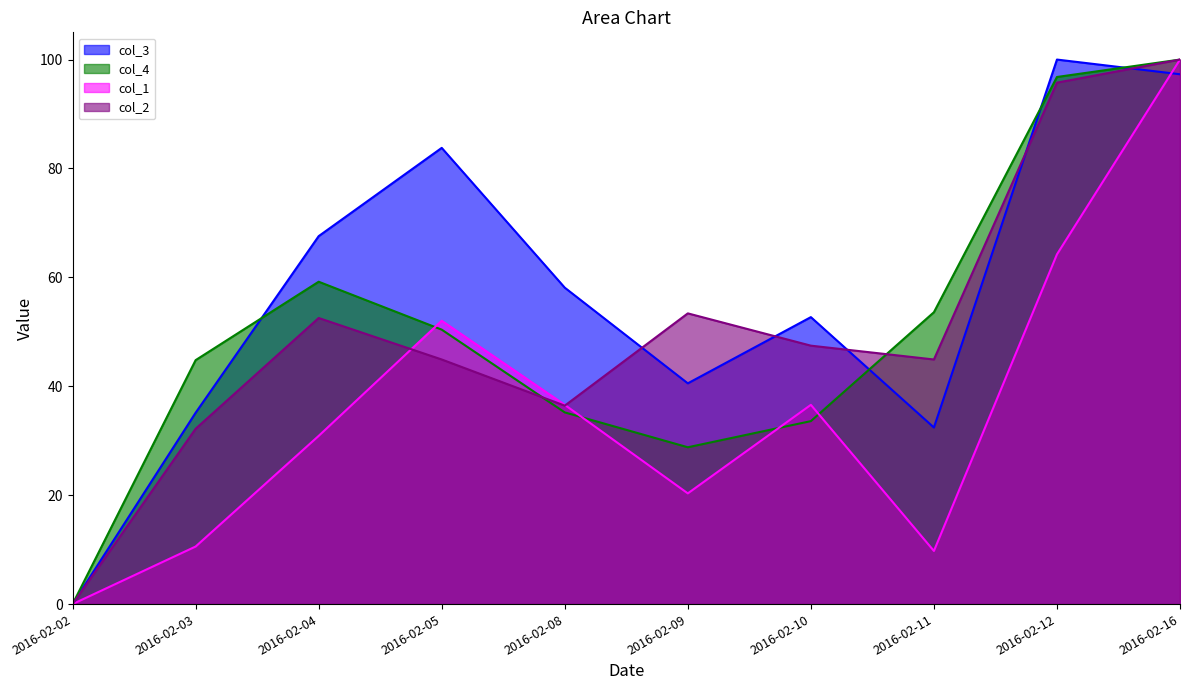

At which category is the sum across all series the highest?

2016-02-16